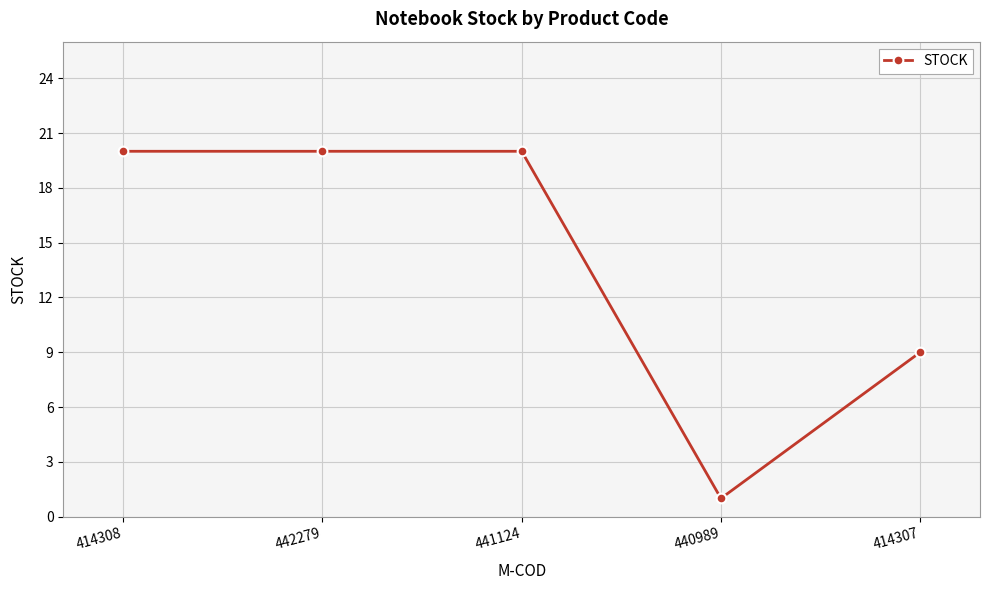

Reading right to left, transcribe all the data shown in this chart.

9	1	20	20	20